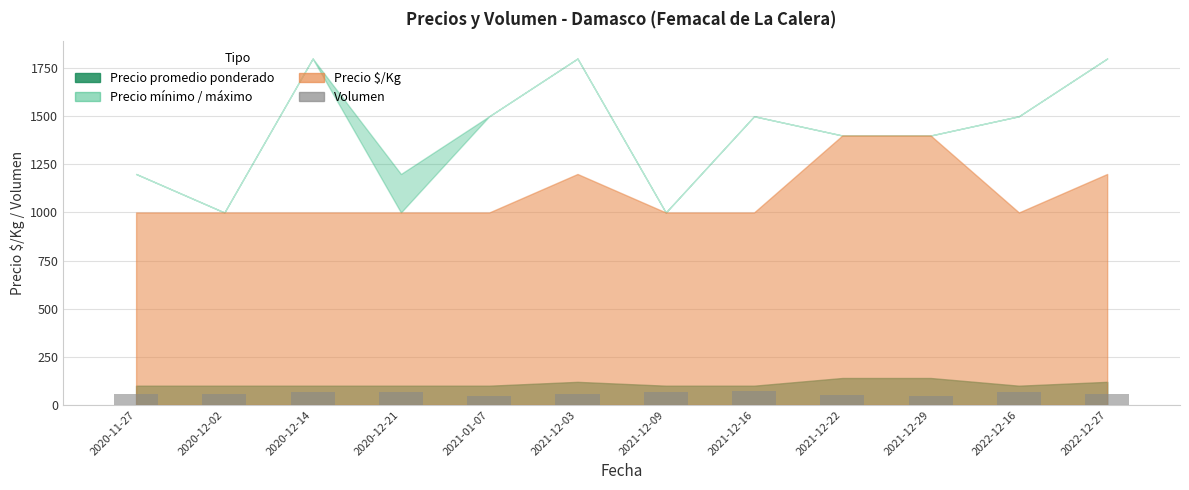

Is it true that the value at 2020-12-02 is 56?

True